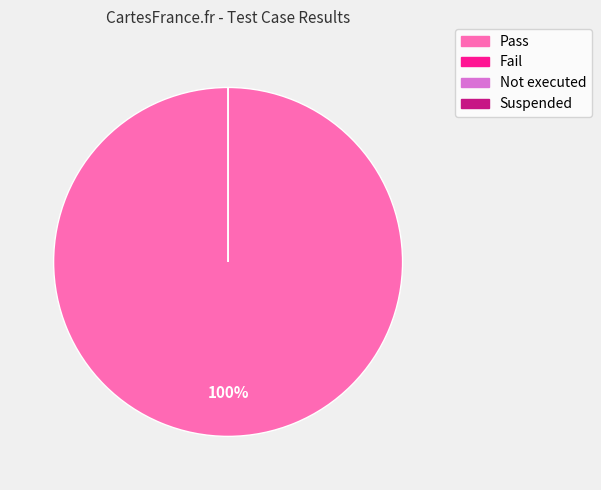

What percentage do Suspended and Pass together represent?

100.0%